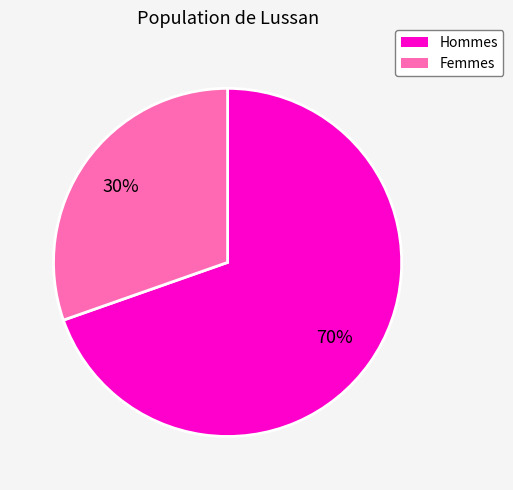

Is there any slice that represents more than half of the pie?

Yes